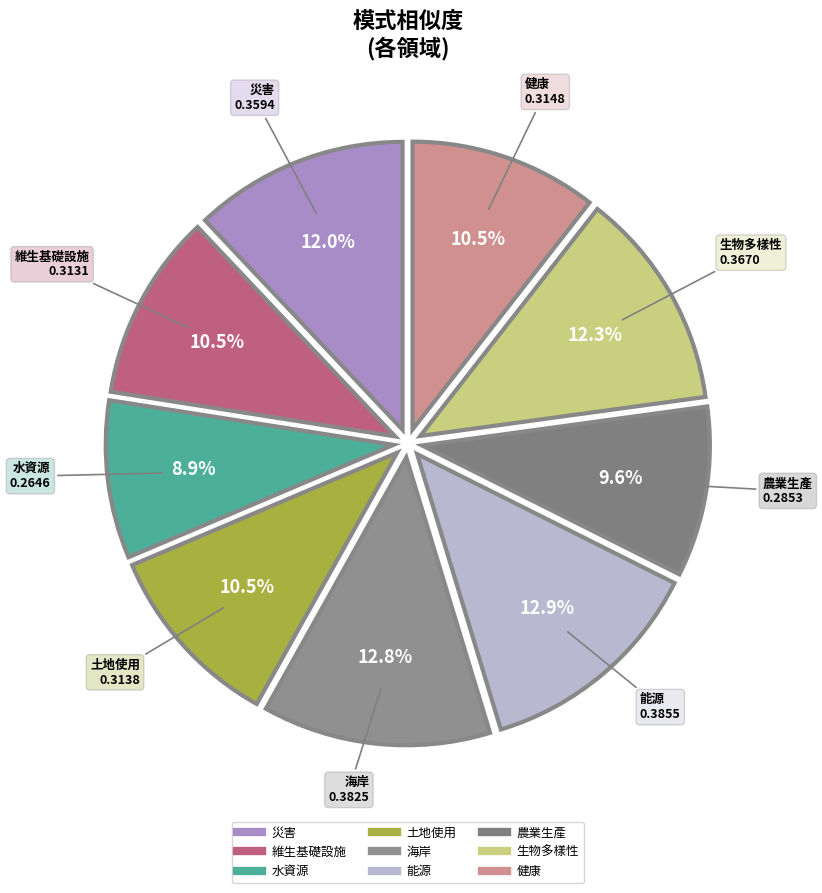

How much of the chart is everything except 能源?

87.1%